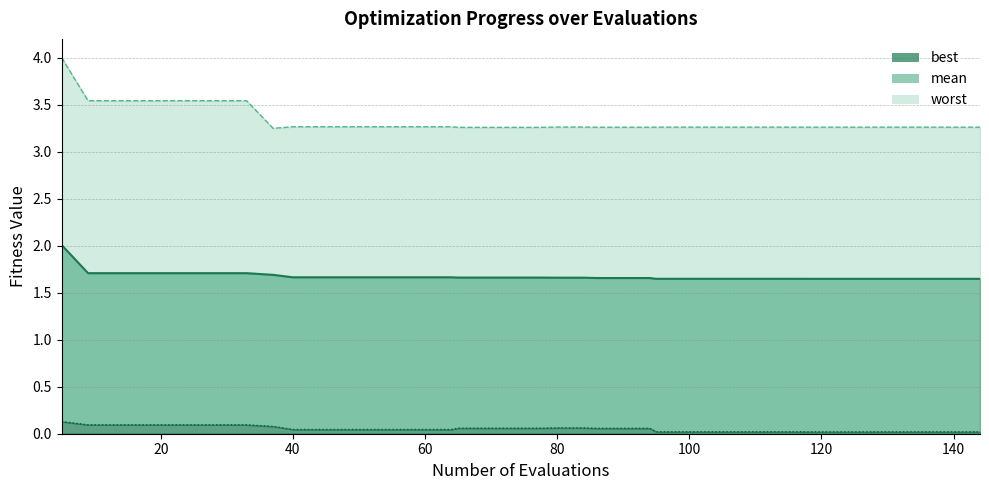

What is the highest value of the mean series?

2.0